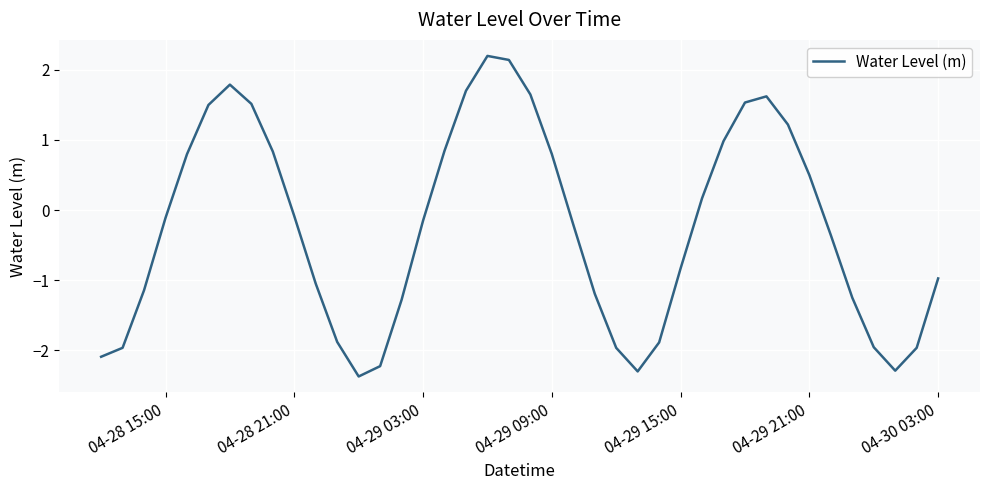

What is the difference between the maximum and minimum values?

4.6